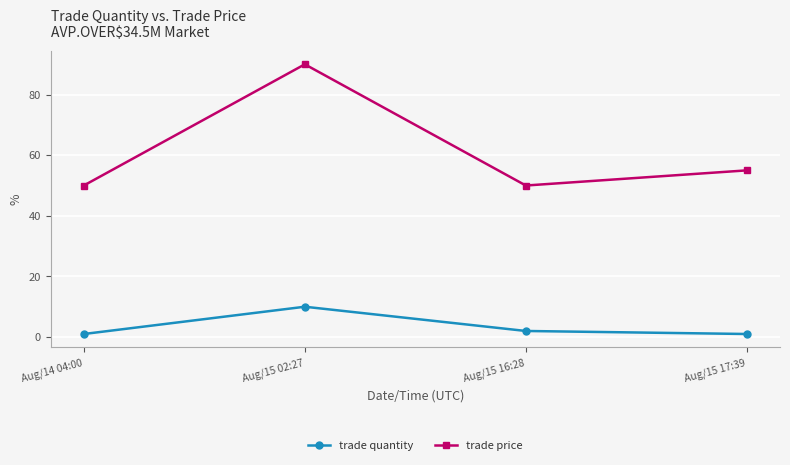

Reading right to left, transcribe all the data shown in this chart.

trade quantity: 1	2	10	1
trade price: 55	50	90	50